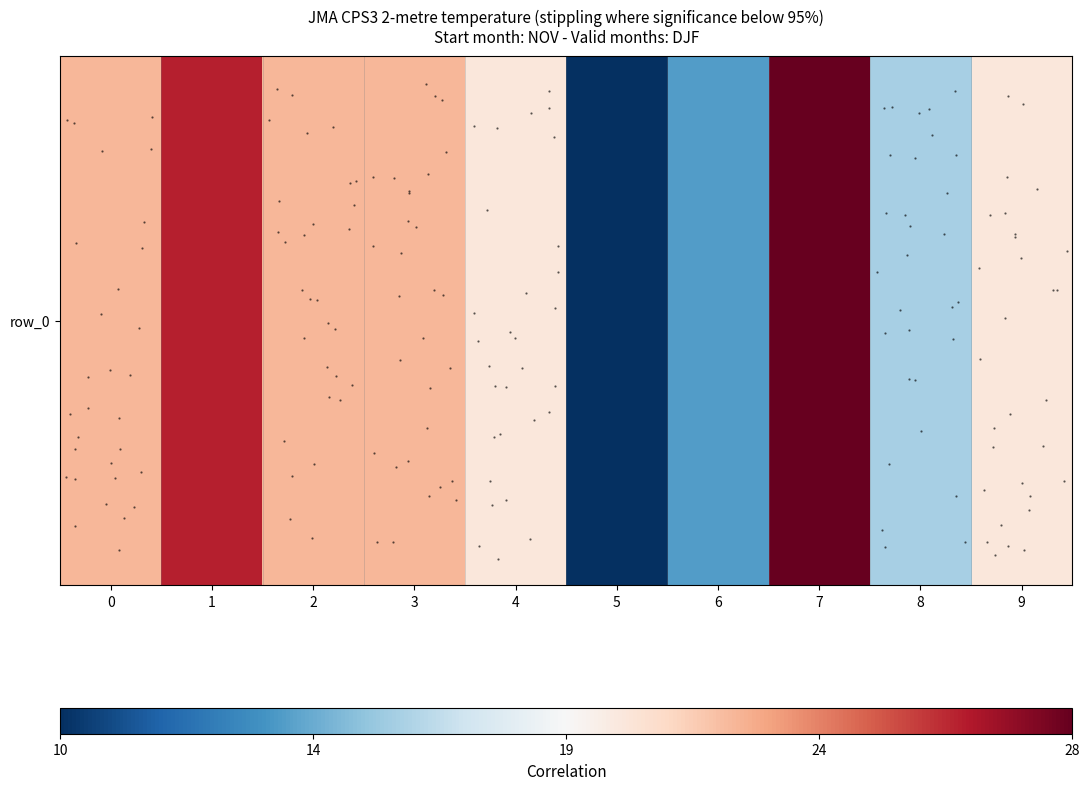

What is the difference between the values at 2 and 8?

6